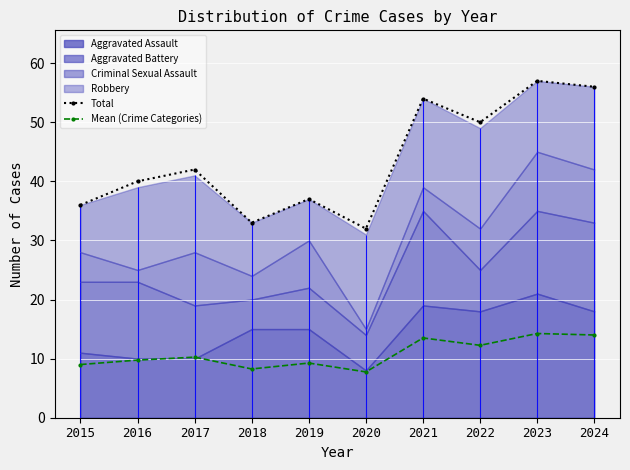

Reading left to right, list all the values displayed in this chart.

Total: 2015=36.0	2016=40.0	2017=42.0	2018=33.0	2019=37.0	2020=32.0	2021=54.0	2022=50.0	2023=57.0	2024=56.0
Mean (Crime Categories): 2015=9.0	2016=9.8	2017=10.2	2018=8.2	2019=9.2	2020=7.8	2021=13.5	2022=12.2	2023=14.2	2024=14.0